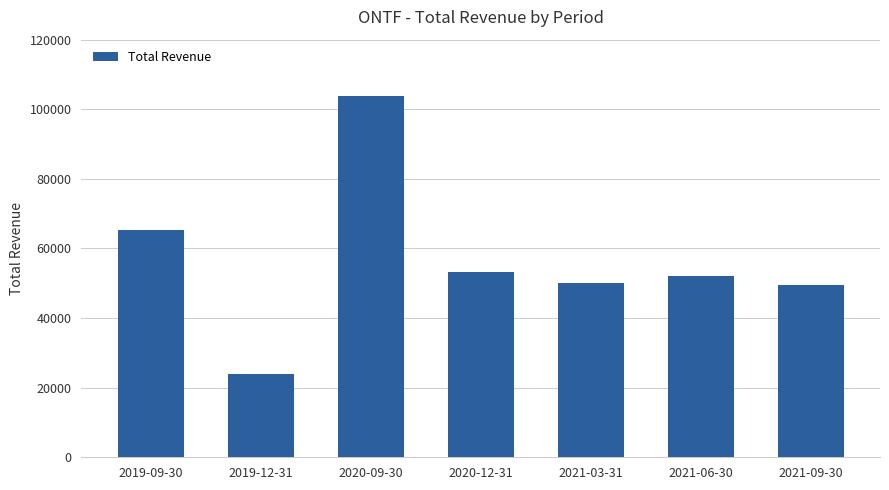

What is the change in value from 2020-12-31 to 2021-06-30?

-1200